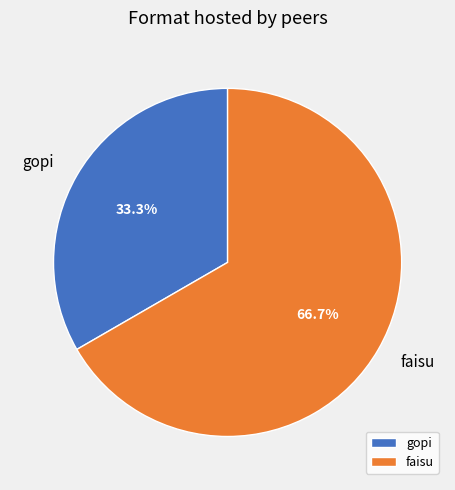

The faisu slice represents 80% of the pie. True or false?

False